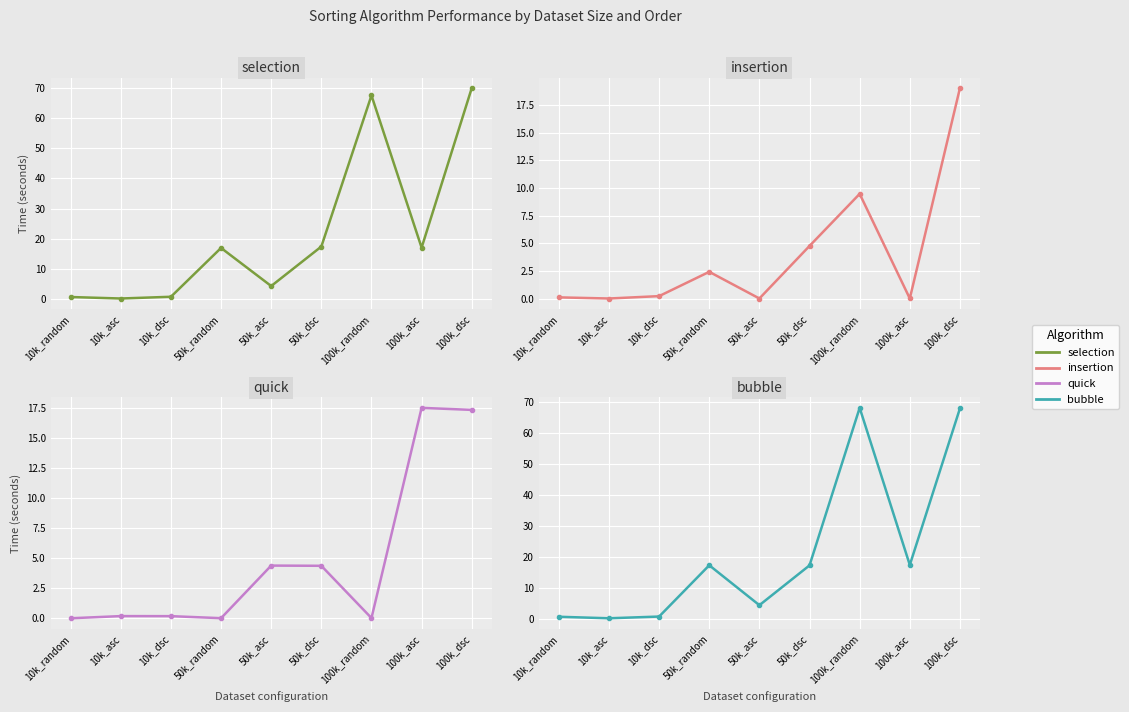

What is the total value across all series at 10k_dsc?

1.9